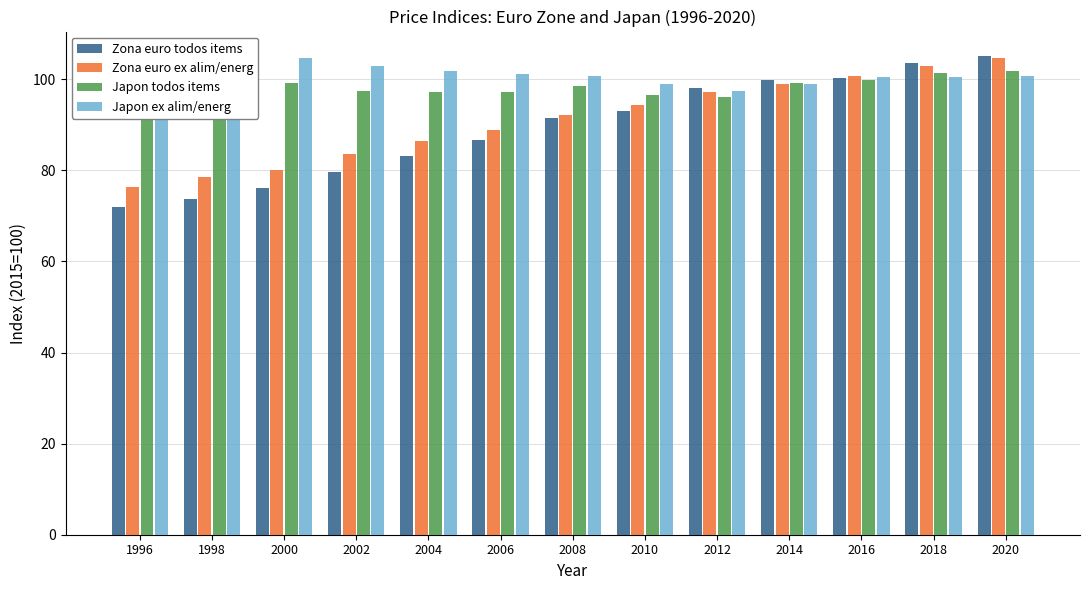

At how many categories does at least one series exceed 78?

13